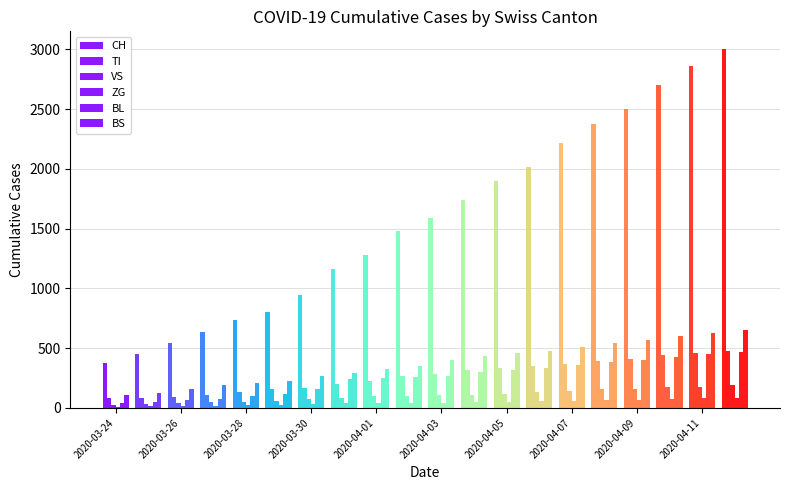

Which series has the largest total across all categories?

CH